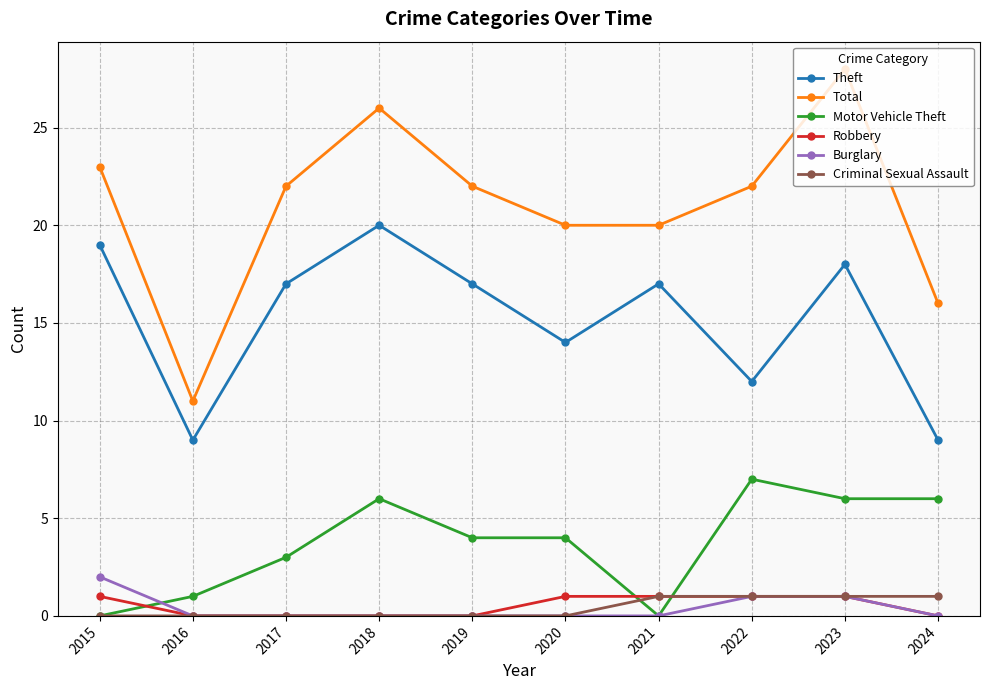

Is it true that Burglary equals 0 at 2021?

True